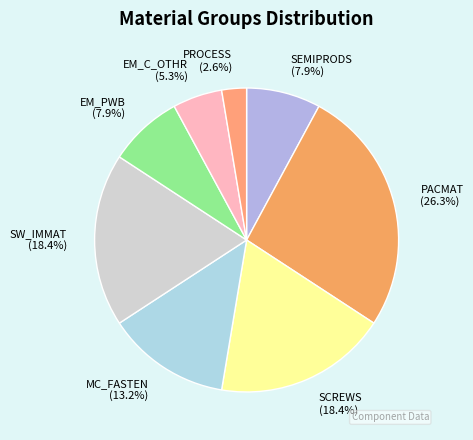

To the nearest percent, what percentage of the pie is MC_FASTEN?

13%